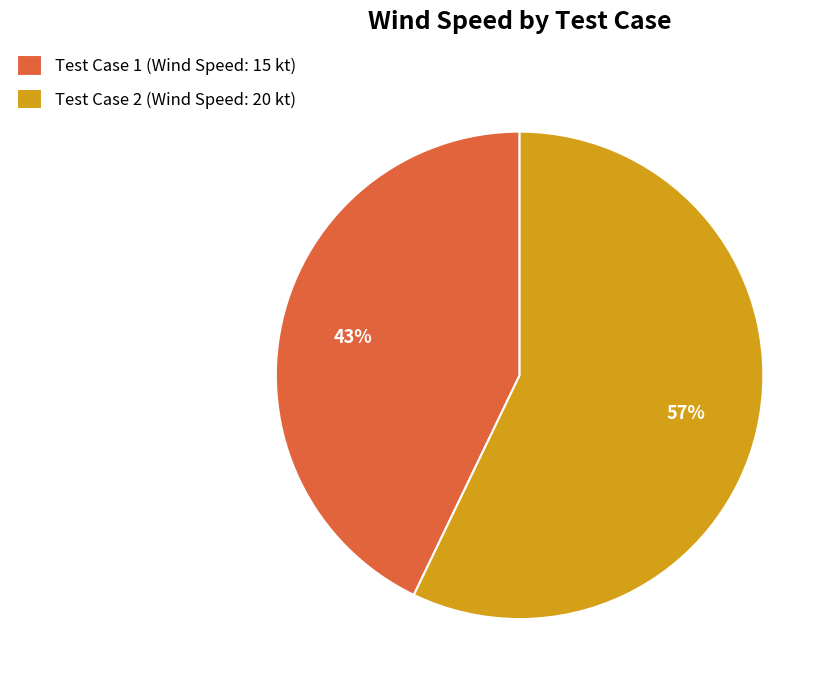

Between Test Case 2 (Wind Speed: 20 kt) and Test Case 1 (Wind Speed: 15 kt), which is larger?

Test Case 2 (Wind Speed: 20 kt)